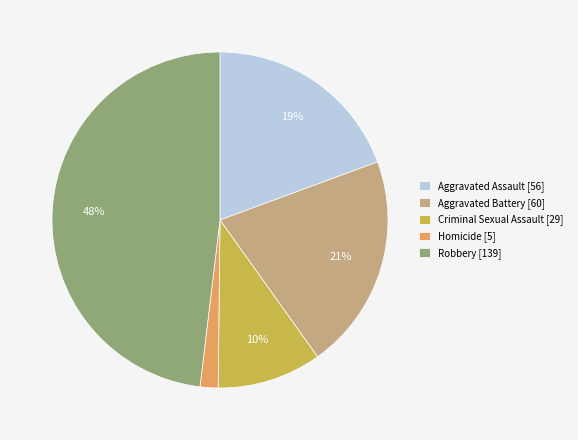

Is there any slice that represents more than half of the pie?

No